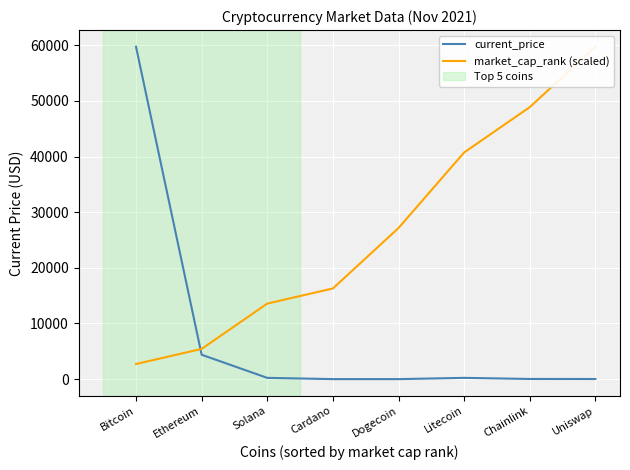

Is the value of market_cap_rank (scaled) at Solana greater than the value of current_price at Cardano?

Yes